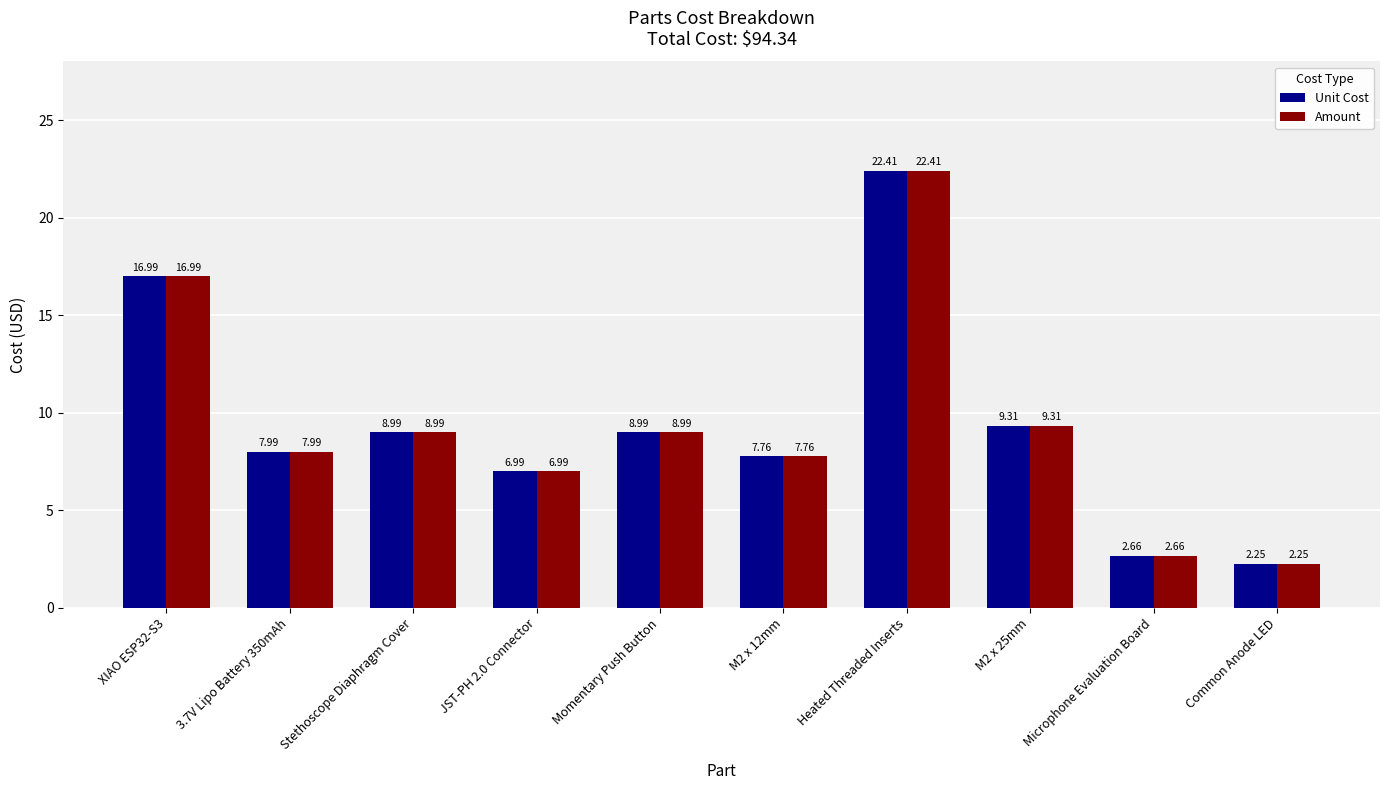

How many bars are there in each group?

2